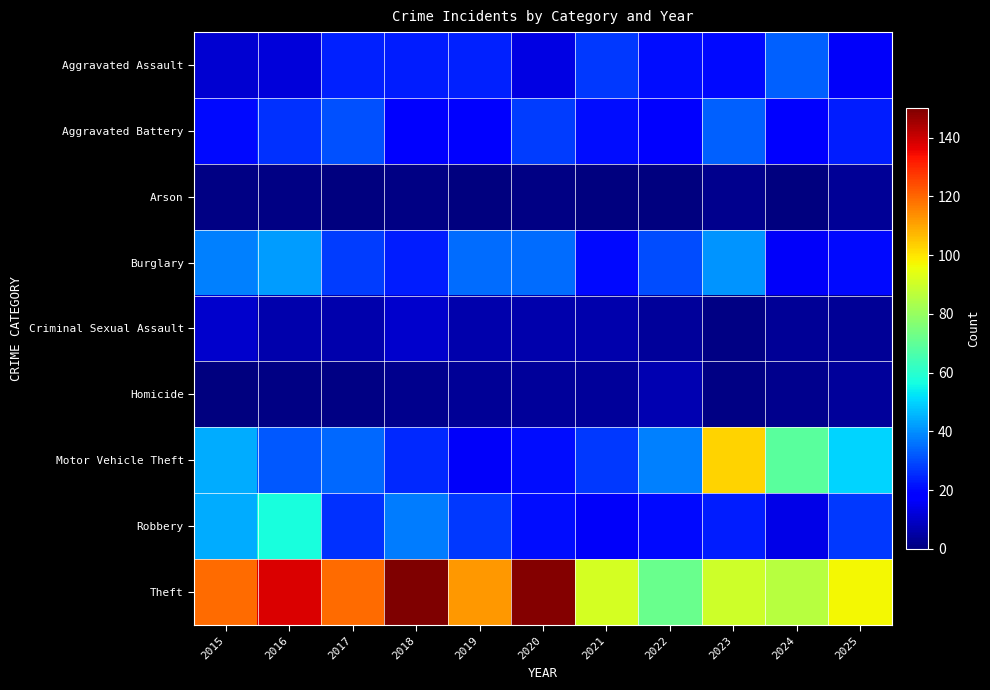

Between 2017 and 2023, which series saw the biggest shift?

Motor Vehicle Theft